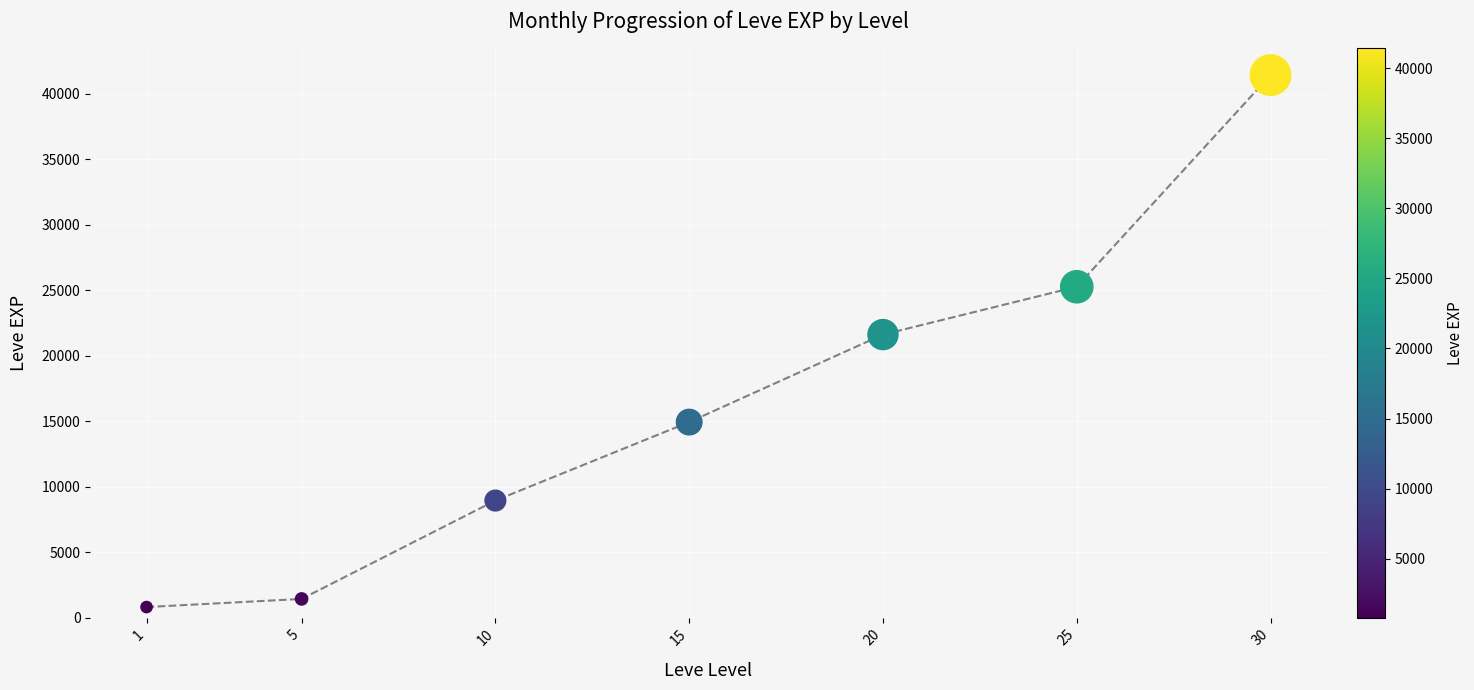

What is the range of X values (max minus min)?

29